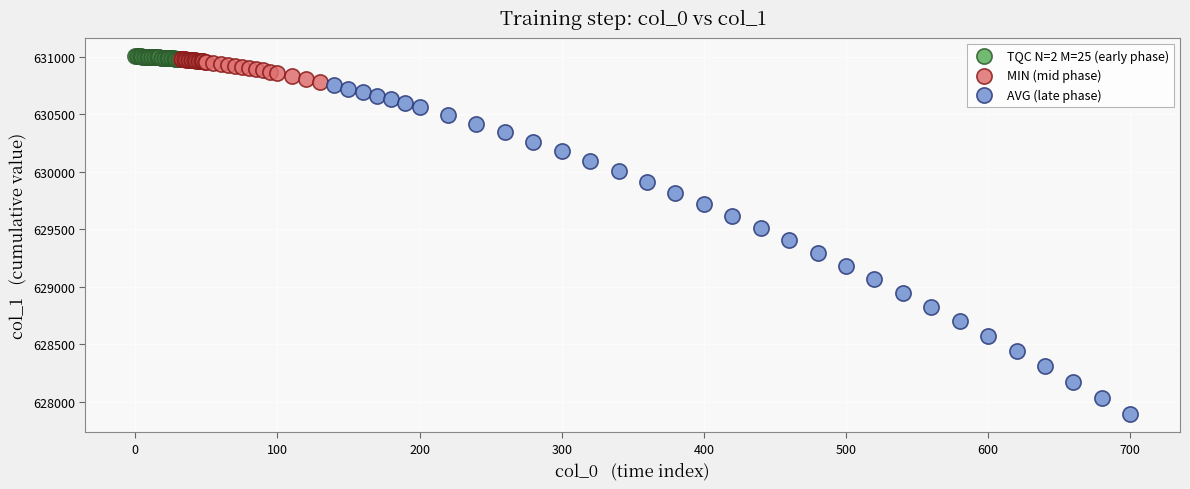

Which series has the largest Y range (max minus min)?

AVG (late phase)